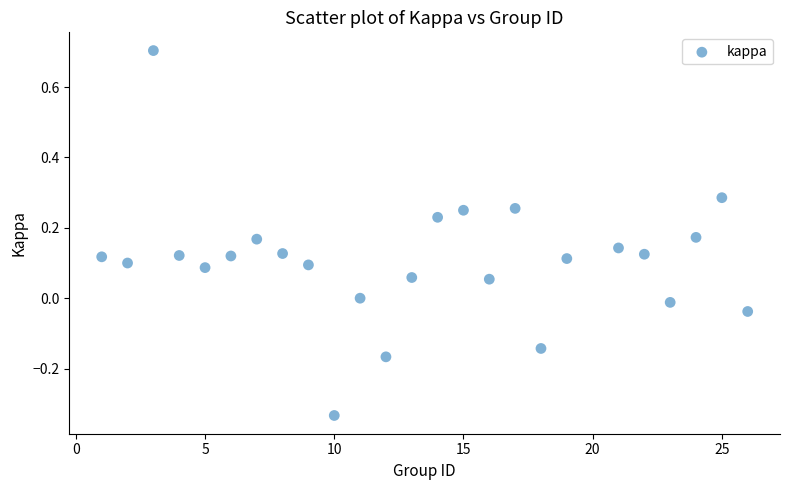

What is the range of Y values (max minus min)?

1.0